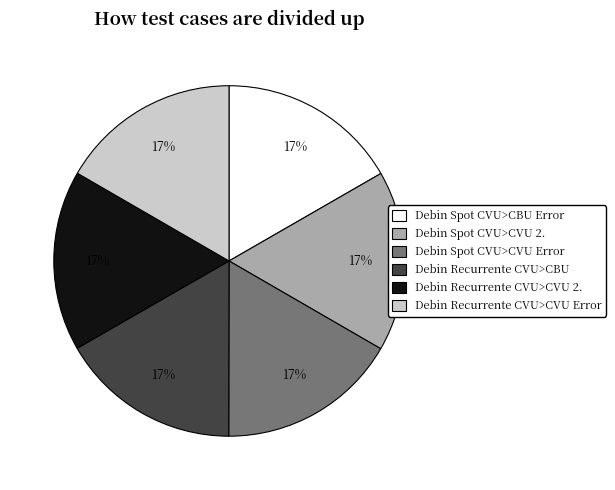

How many segments does this pie chart have?

6